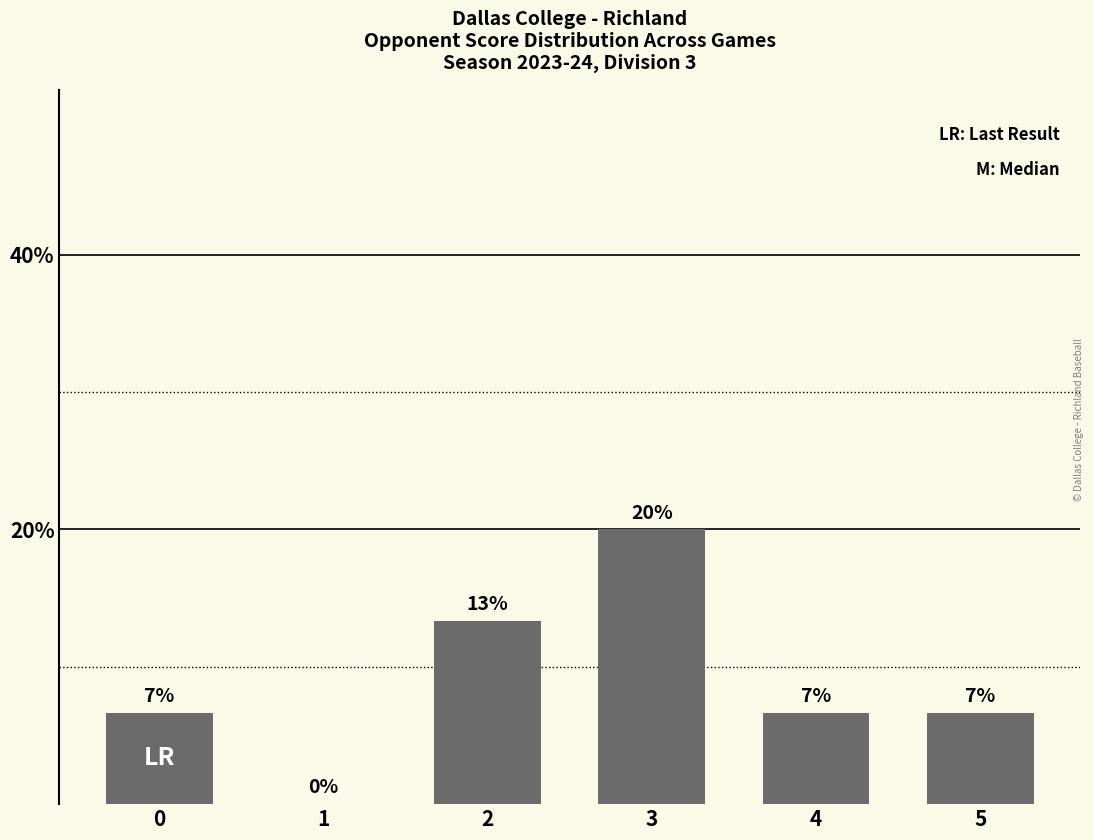

Are the bars horizontal?

No